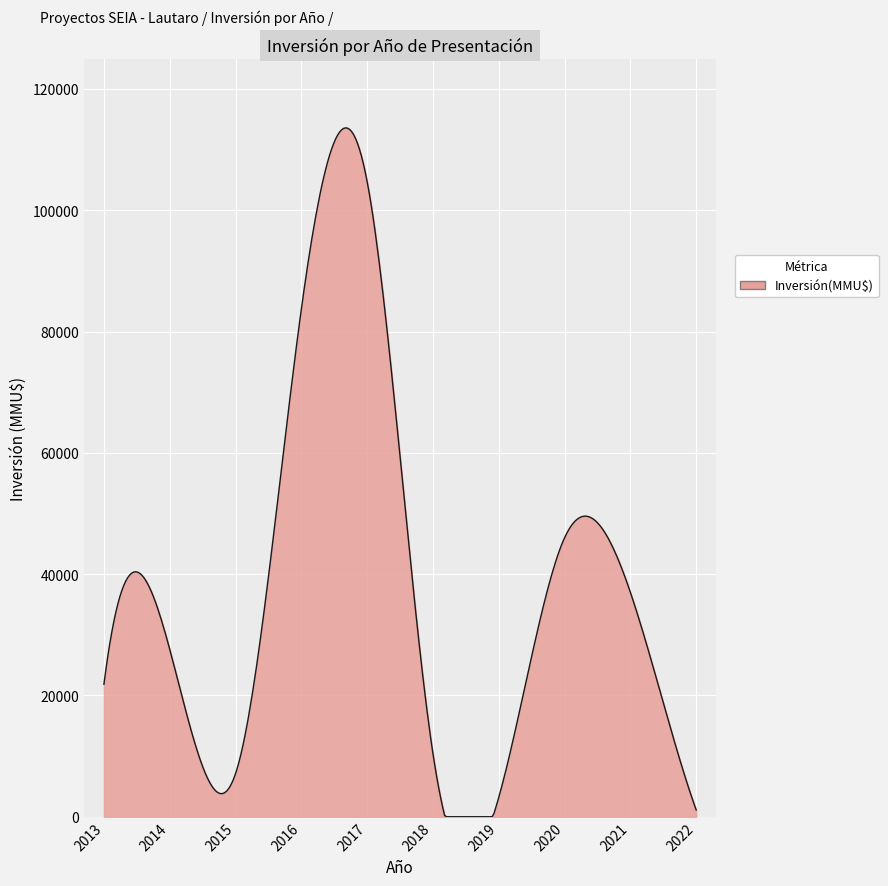

What is the difference between the maximum and minimum values?

113586.6